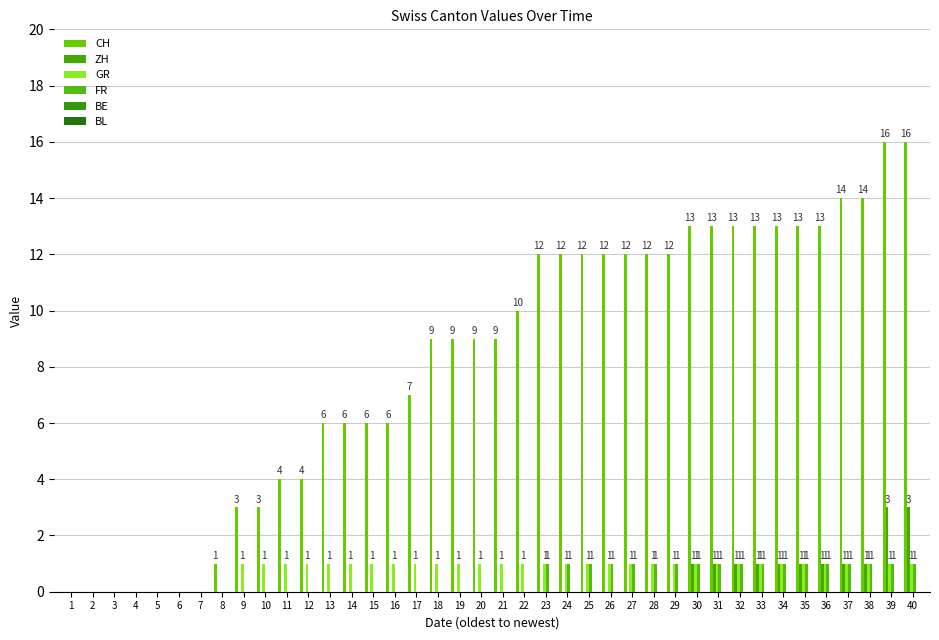

How many categories are shown in the chart?

40